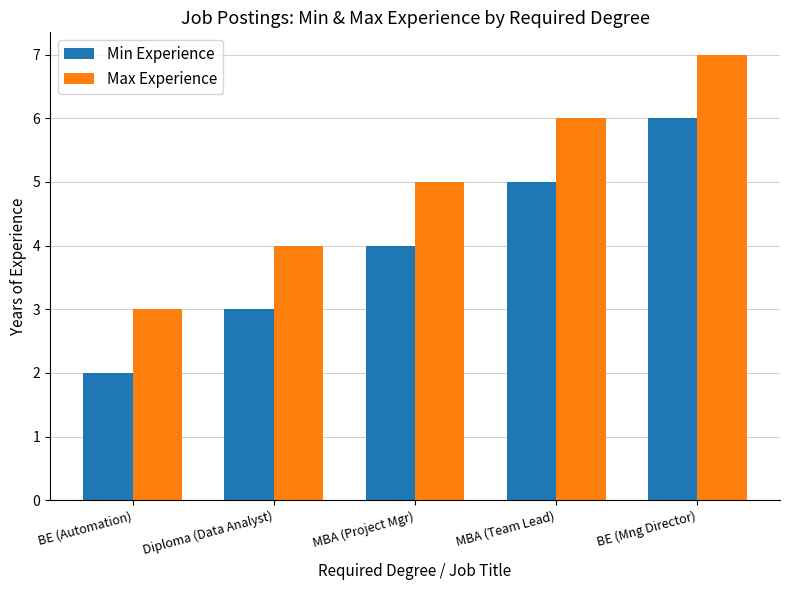

The value of Max Experience at MBA (Project Mgr) is 5. True or false?

True